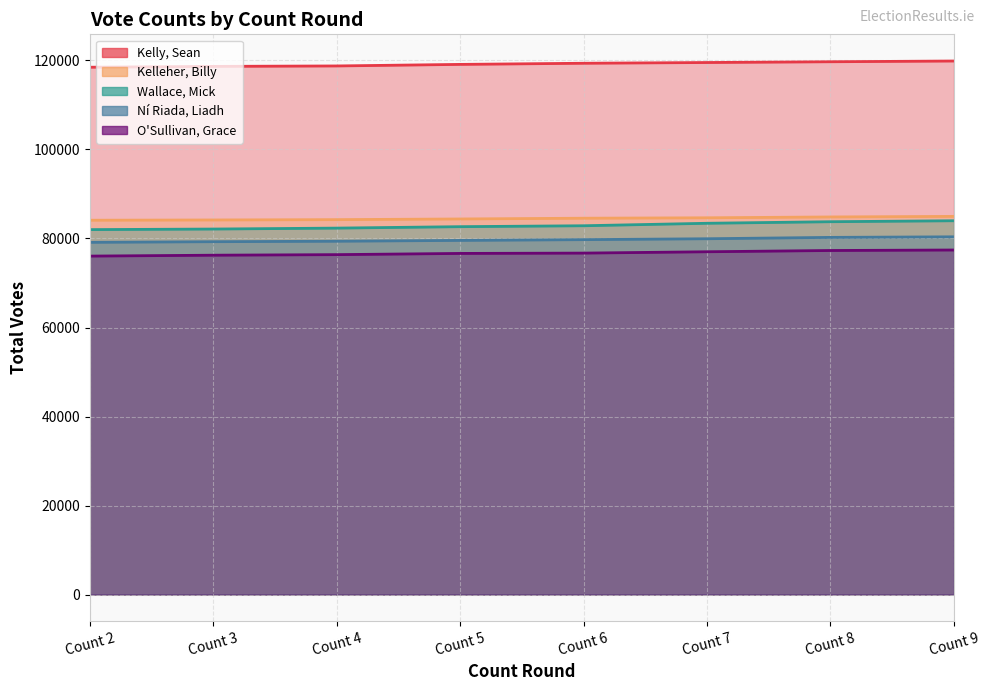

How many data points does each series have?

8